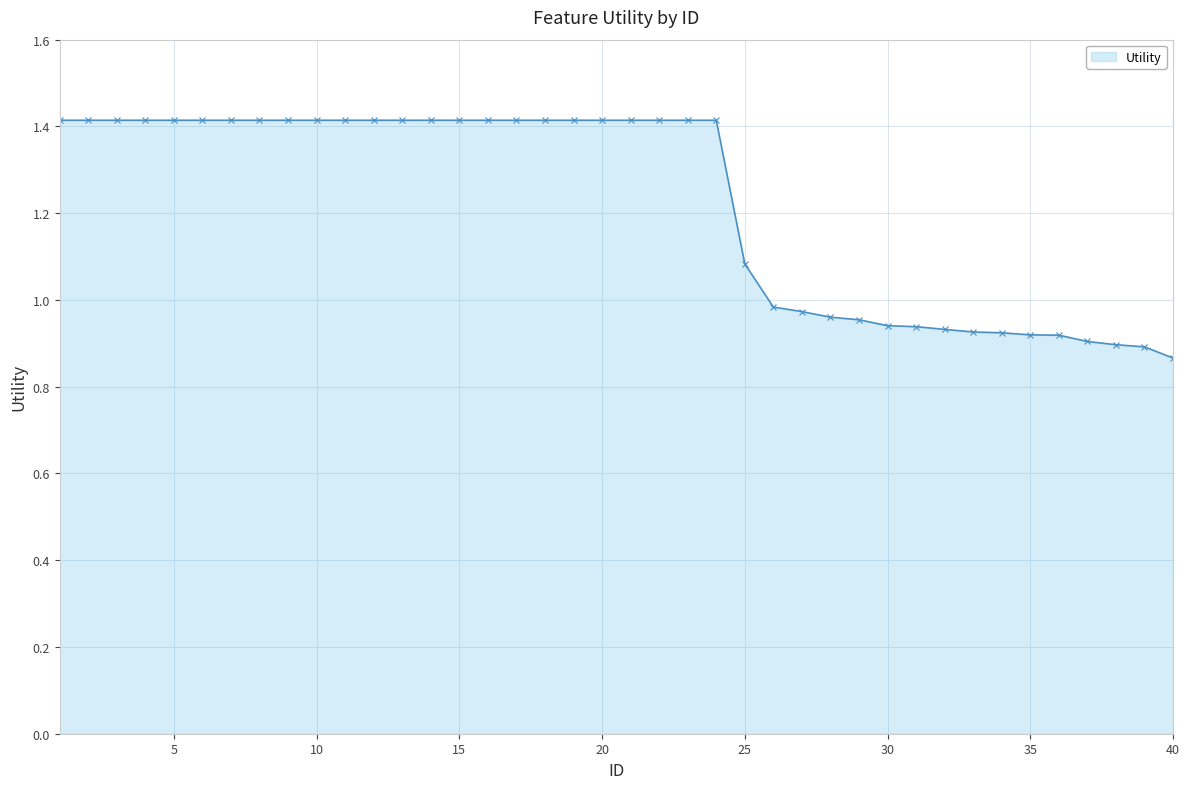

How many lines are shown in the chart?

1